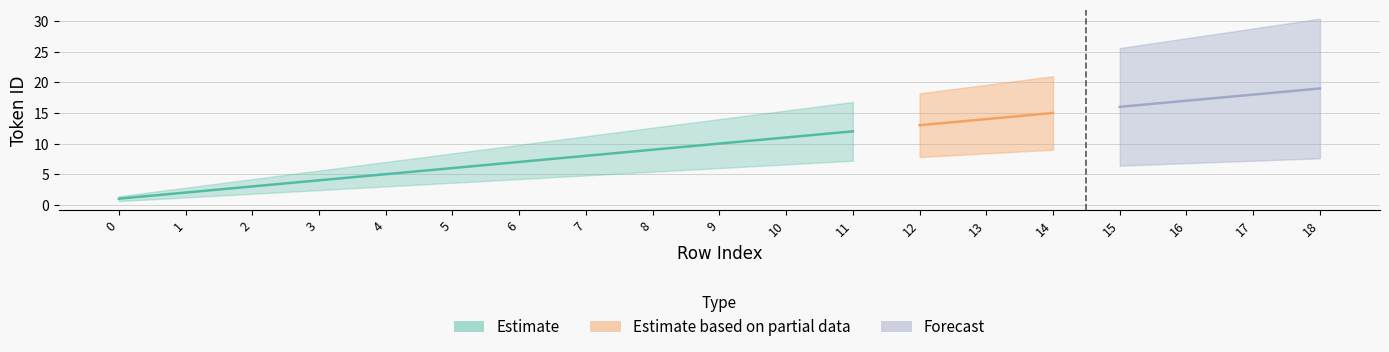

What is the difference between the values at 4 and 6?

2